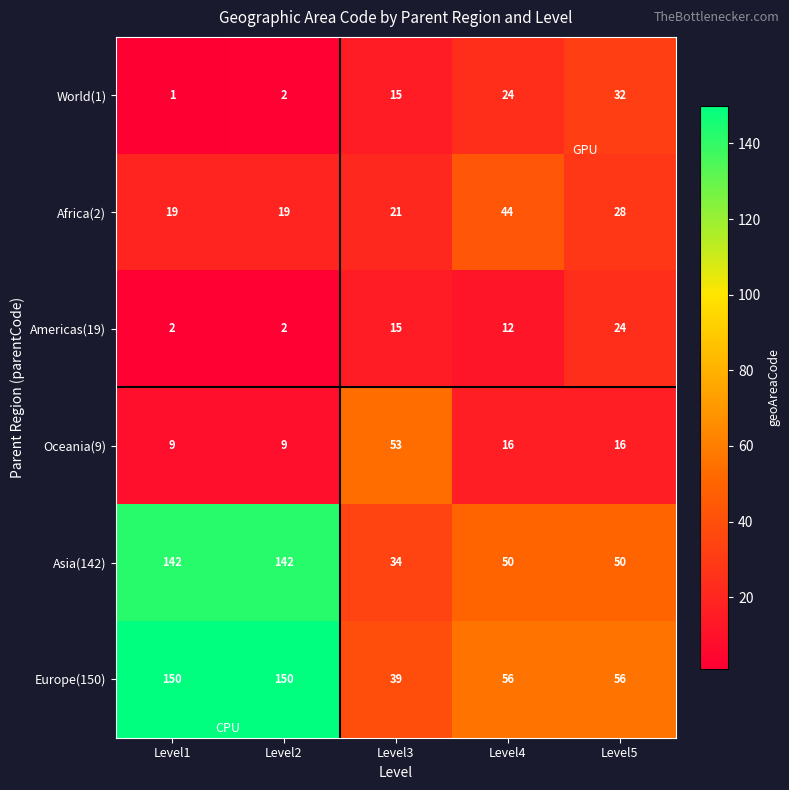

Reading left to right, what are all the values shown in this chart?

World(1): Level1=1	Level2=2	Level3=15	Level4=24	Level5=32
Africa(2): Level1=19	Level2=19	Level3=21	Level4=44	Level5=28
Americas(19): Level1=2	Level2=2	Level3=15	Level4=12	Level5=24
Oceania(9): Level1=9	Level2=9	Level3=53	Level4=16	Level5=16
Asia(142): Level1=142	Level2=142	Level3=34	Level4=50	Level5=50
Europe(150): Level1=150	Level2=150	Level3=39	Level4=56	Level5=56